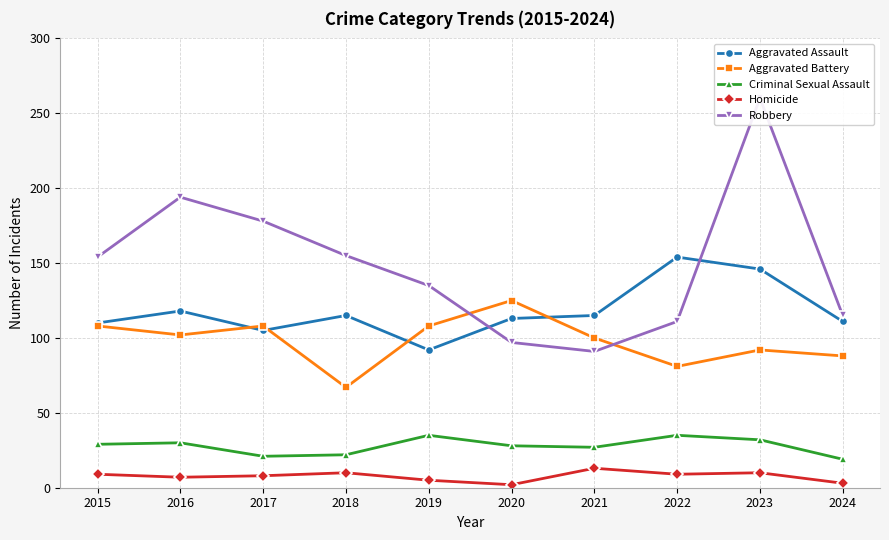

What is the value of the Aggravated Battery point at the 2nd from the left?

102